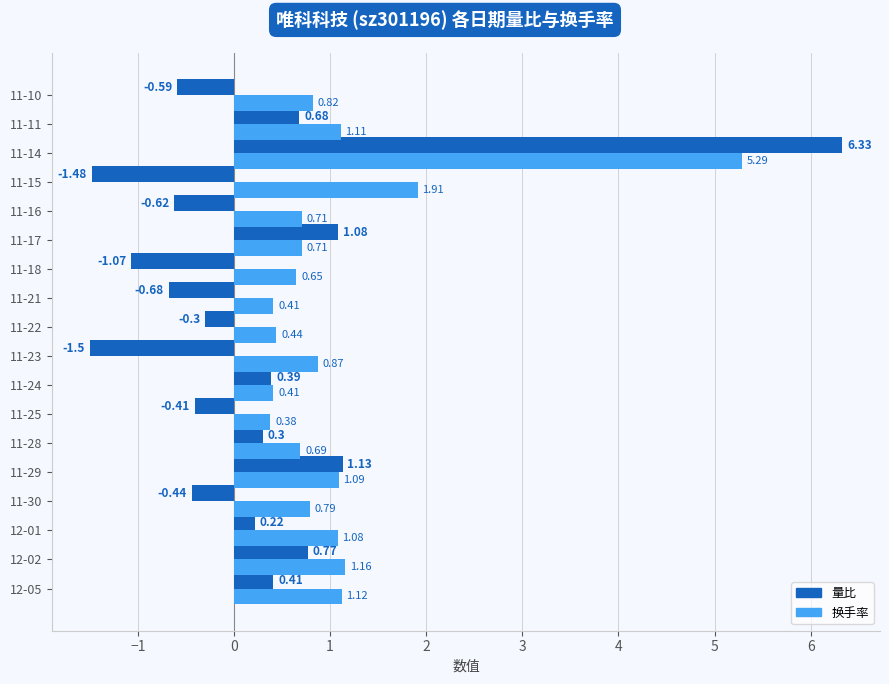

What is the maximum value shown in the chart?

6.3